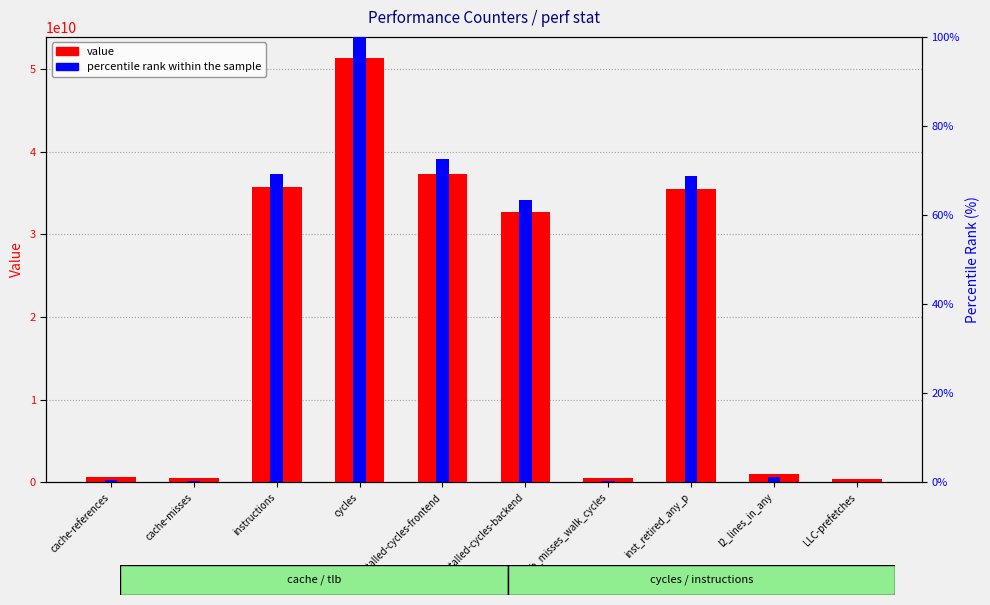

What is the total value across all series at inst_retired_any_p?

35433812287.8